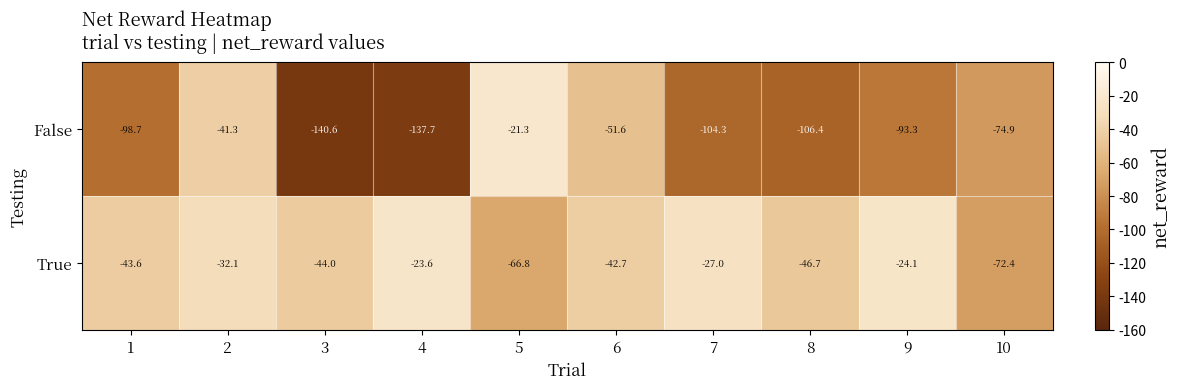

What is the sum of the False values at 6 and 9?

-144.9